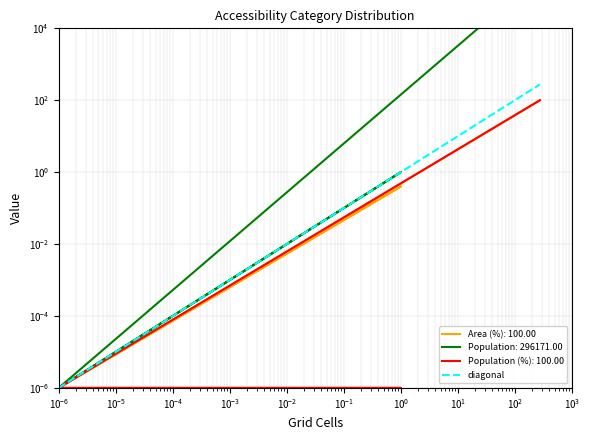

Which series has the largest total across all categories?

Population